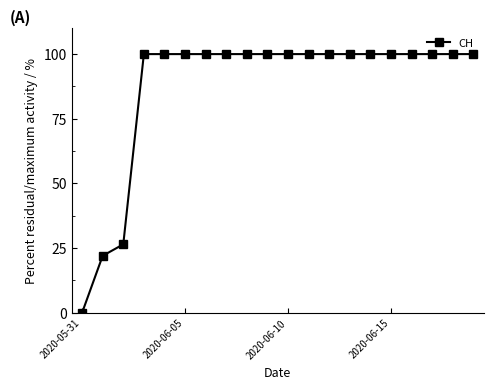

What is the maximum value shown in the chart?

100.0